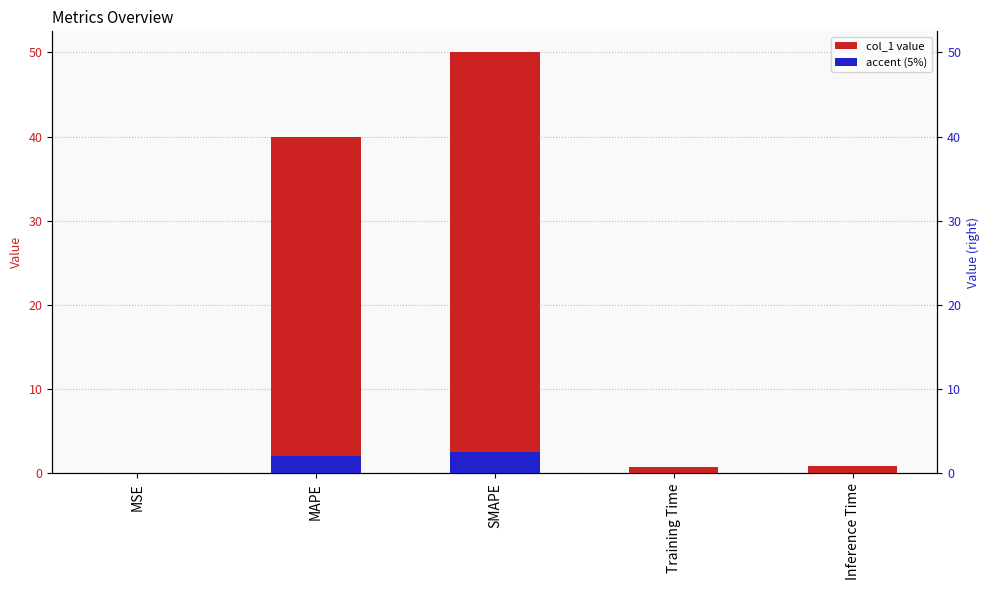

The value of accent at MAPE is 3.0. True or false?

False